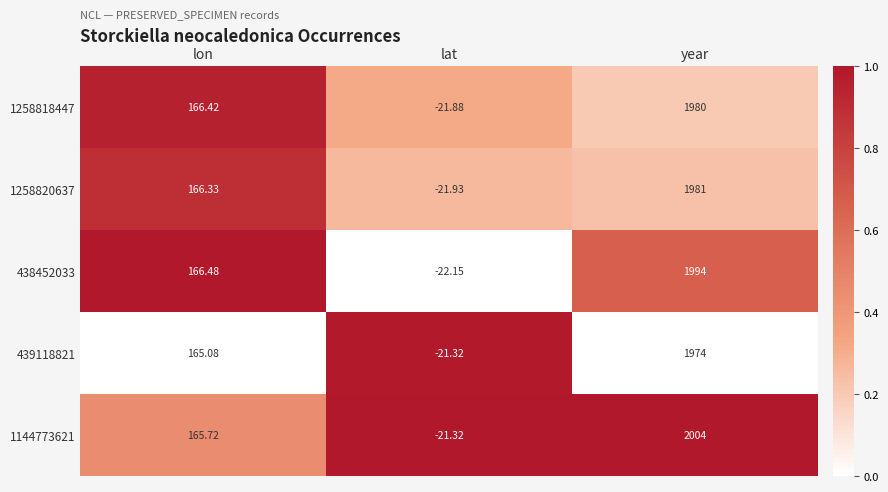

Which category has the highest value in the 1144773621 series?

year